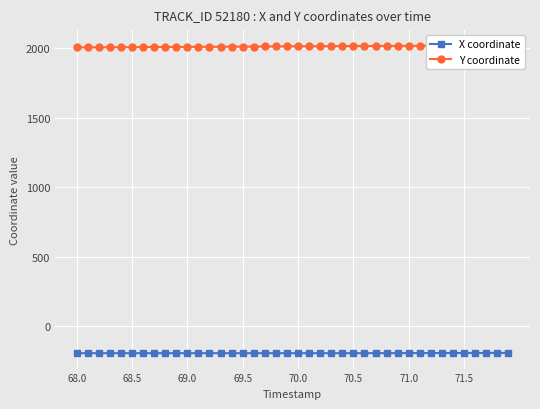

The value of X coordinate at 70.5 is -194.0. True or false?

True